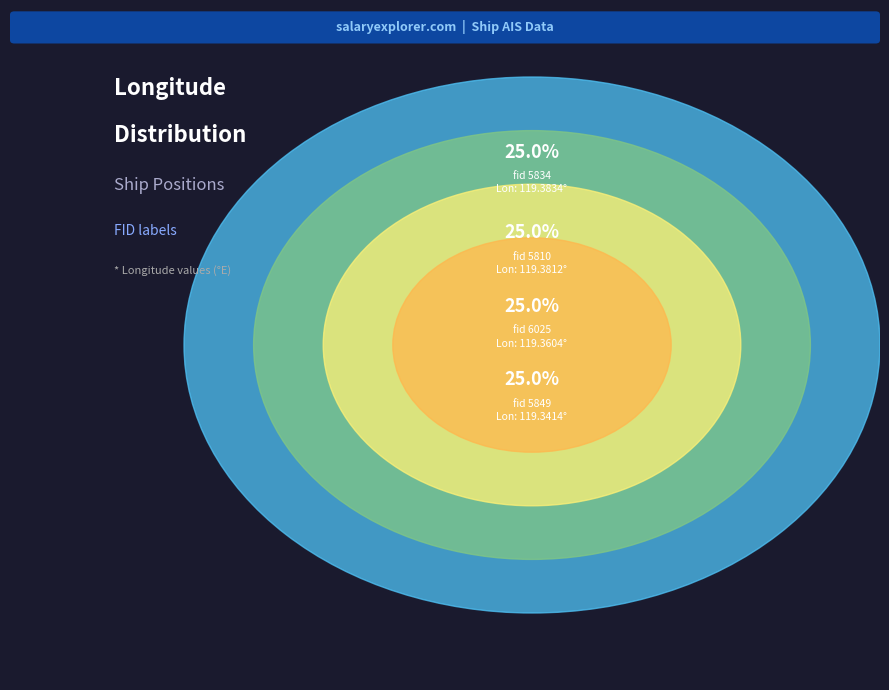

True or false: 6025 accounts for 25% of the total.

True